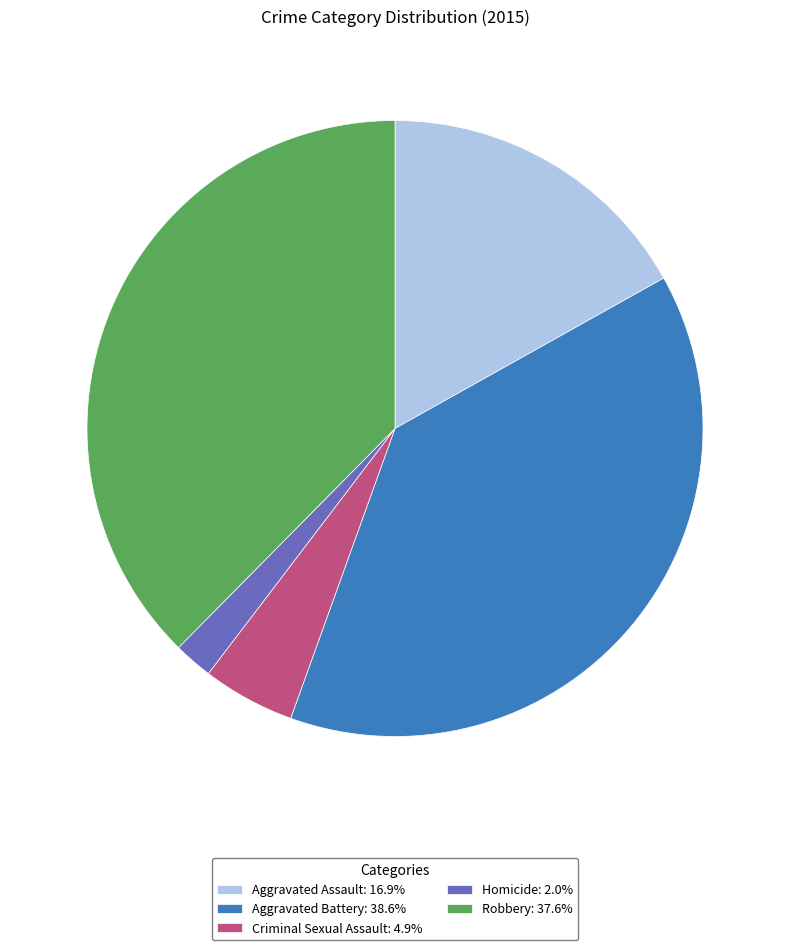

Is it true that Criminal Sexual Assault is 11% of the pie?

False